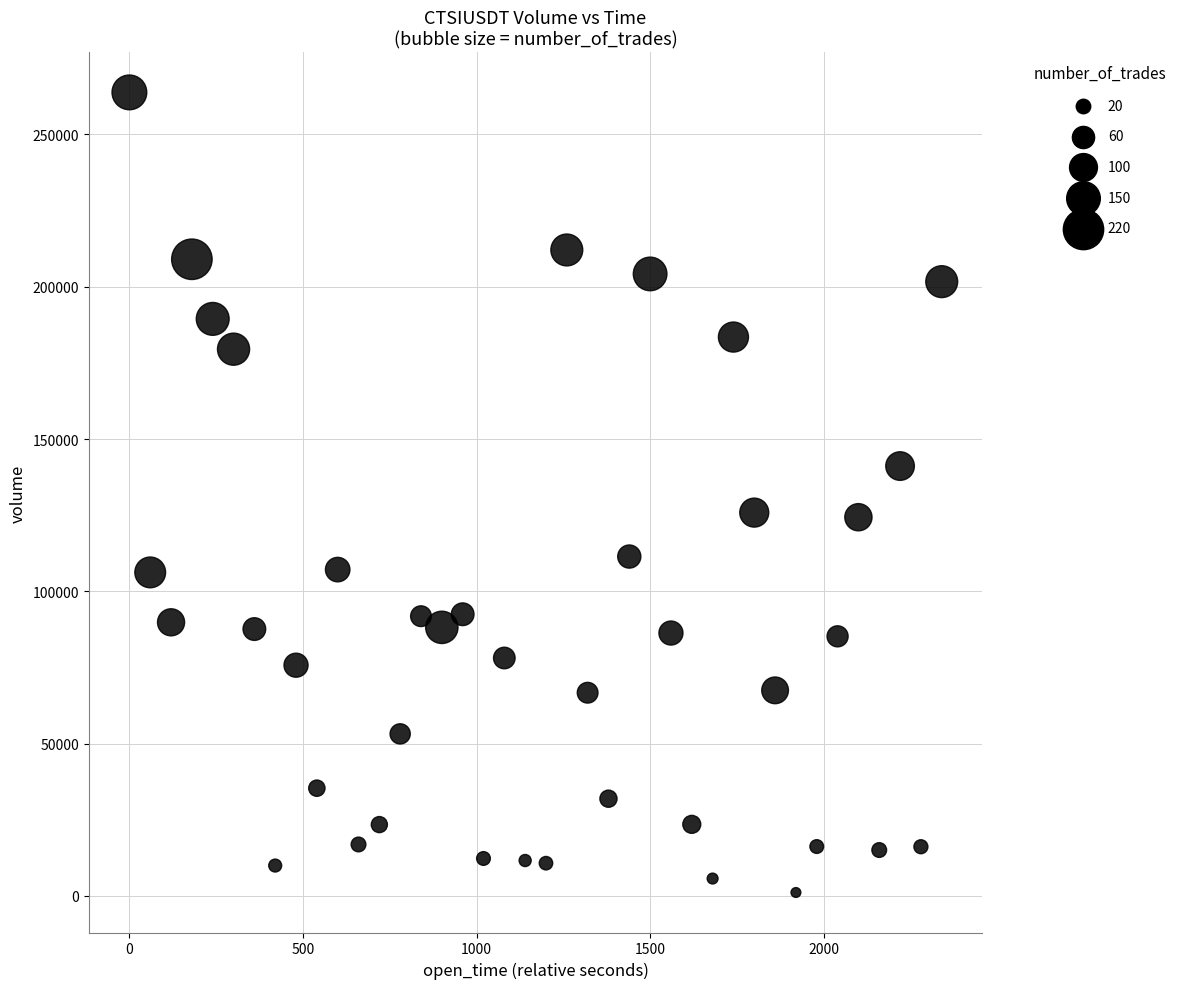

What is the range of X values (max minus min)?

2340